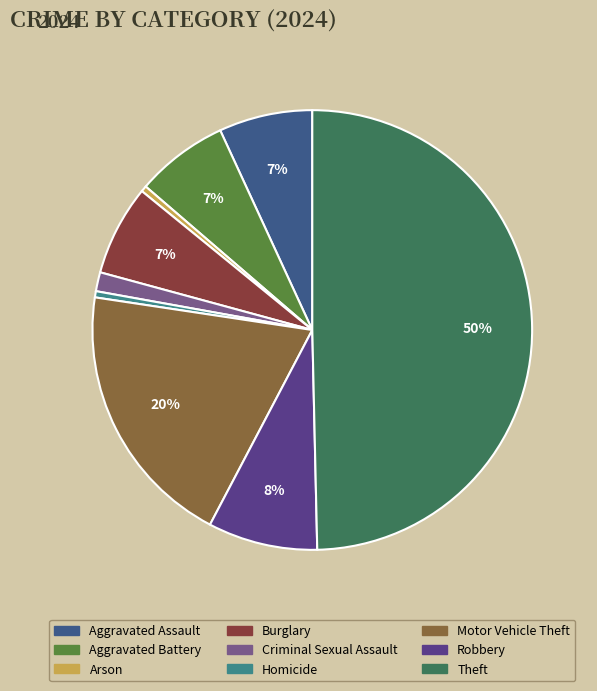

What percentage is the Aggravated Assault slice, to the nearest percent?

7%